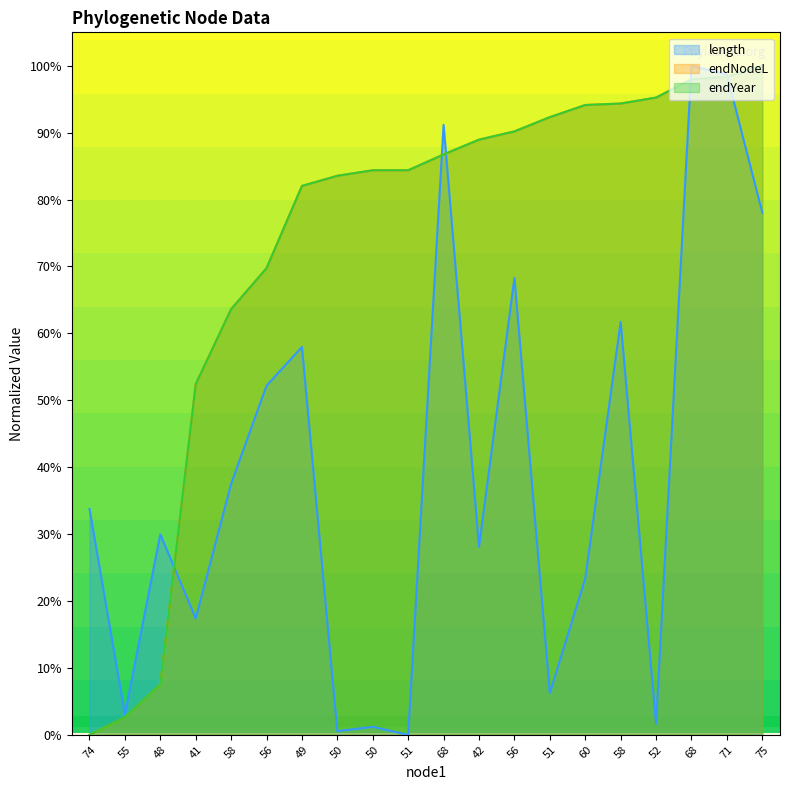

True or false: endYear has more than 0 points higher than both neighbors.

False